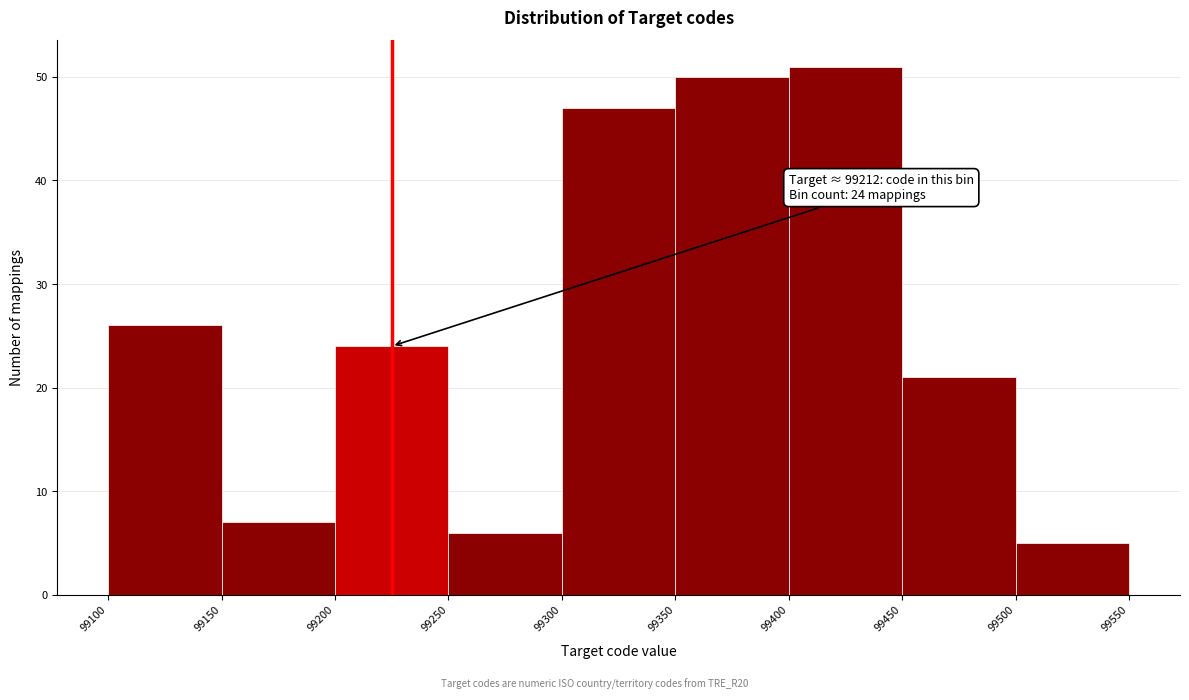

Over which range of the x-axis is the bar tallest?

99400 to 99450